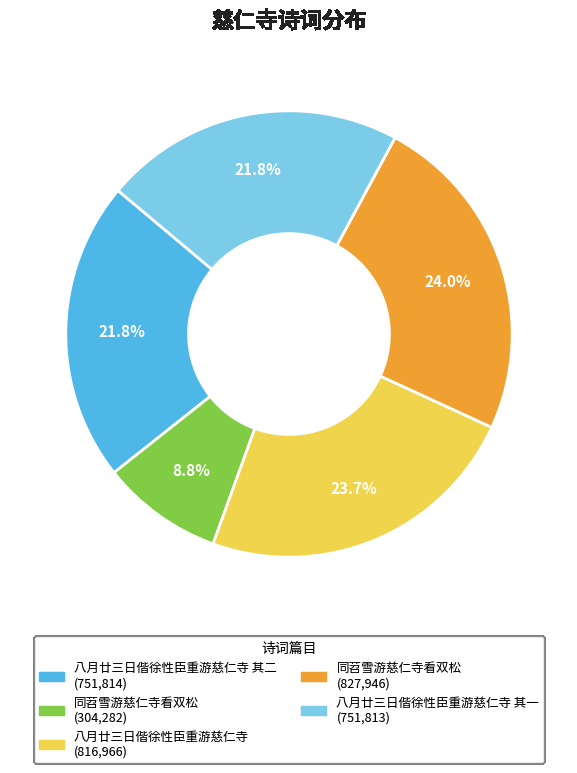

Does any single category account for the majority?

No